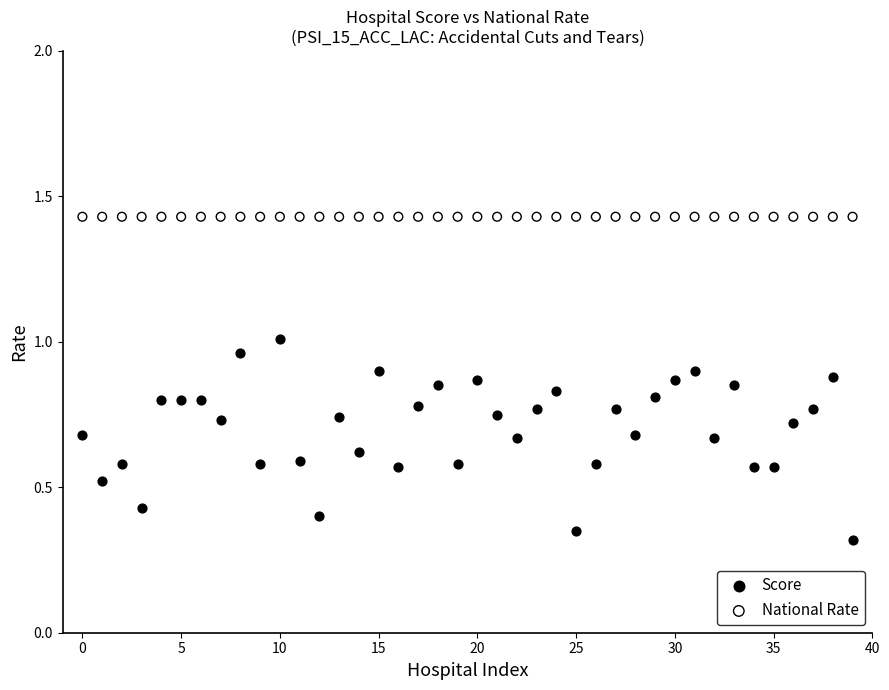

Which series reaches the maximum Y coordinate?

National Rate